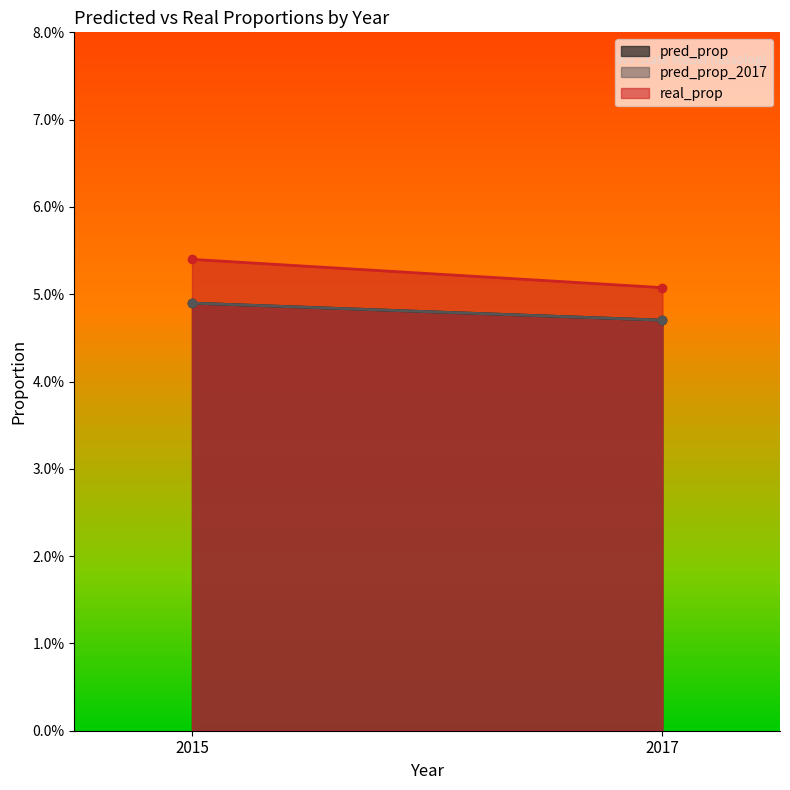

What are all the series names shown in the legend?

pred_prop, pred_prop_2017, real_prop